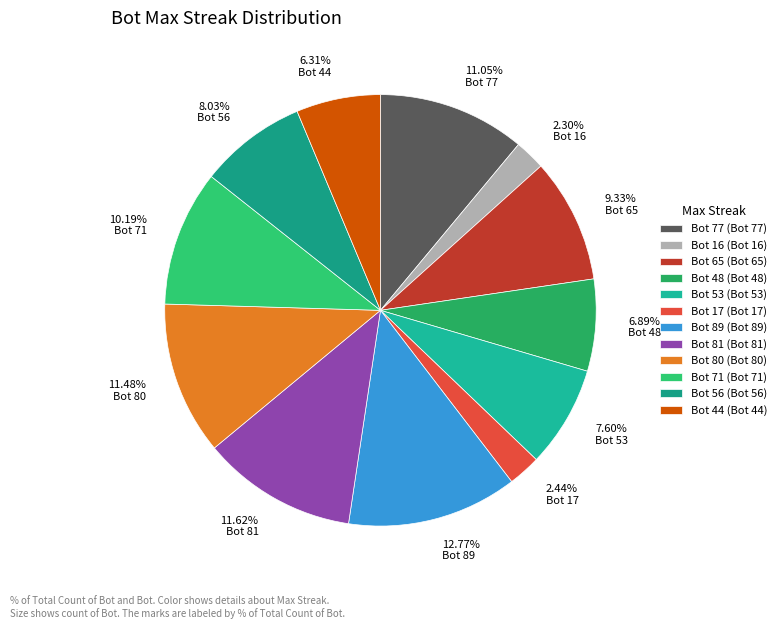

How many segments does this pie chart have?

12